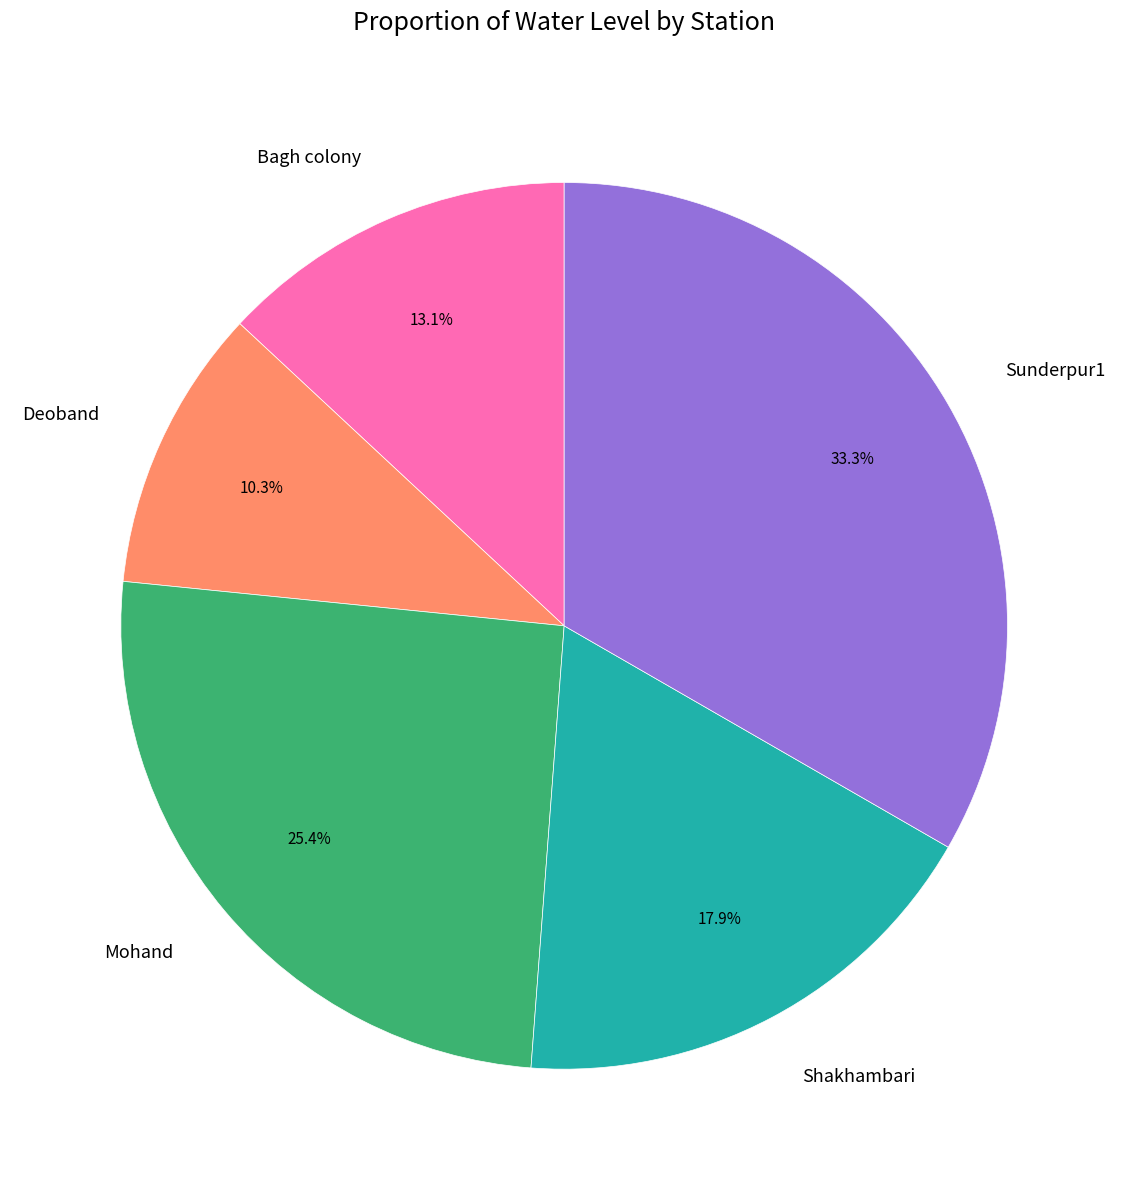

What is the ratio of the value at Sunderpur1 to the value at Deoband?

3.2